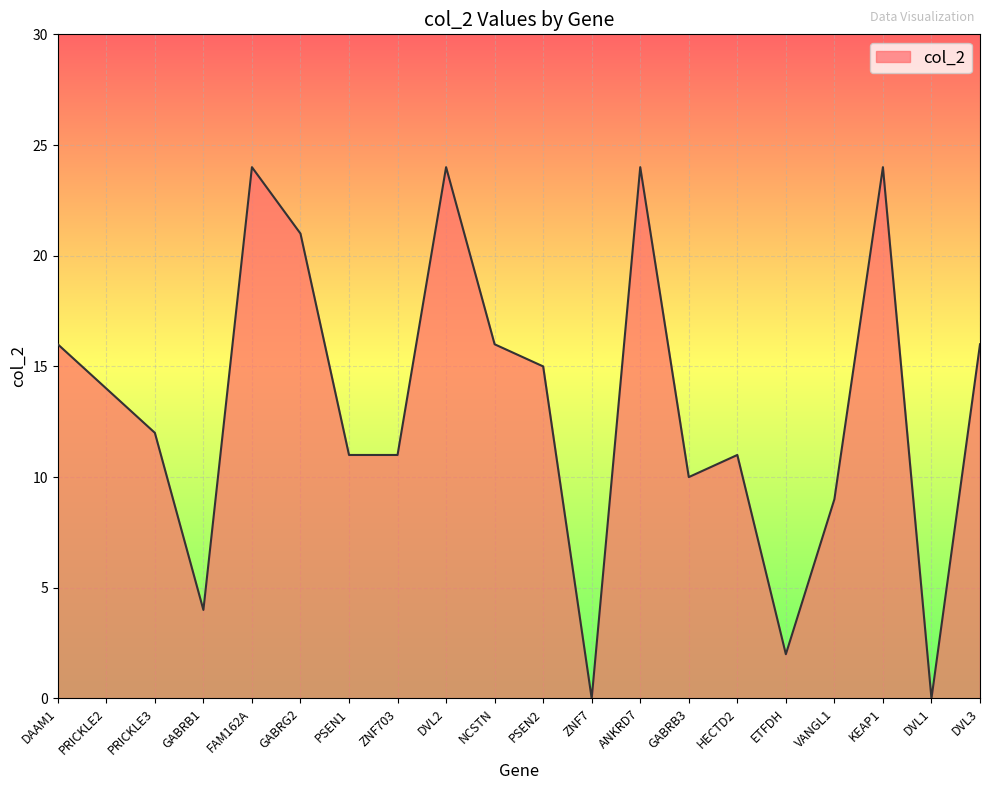

Reading left to right, transcribe all the data shown in this chart.

16	14	12	4	24	21	11	11	24	16	15	0	24	10	11	2	9	24	0	16